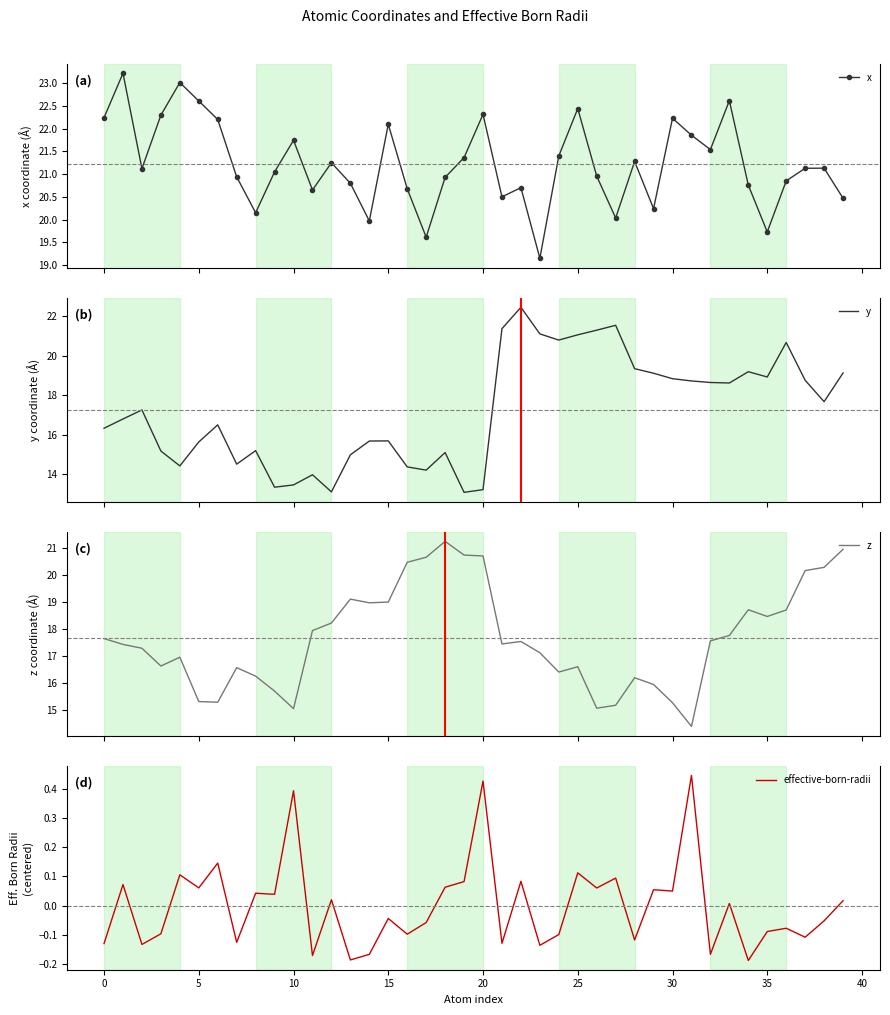

How many interior local peaks does the x series have?

12